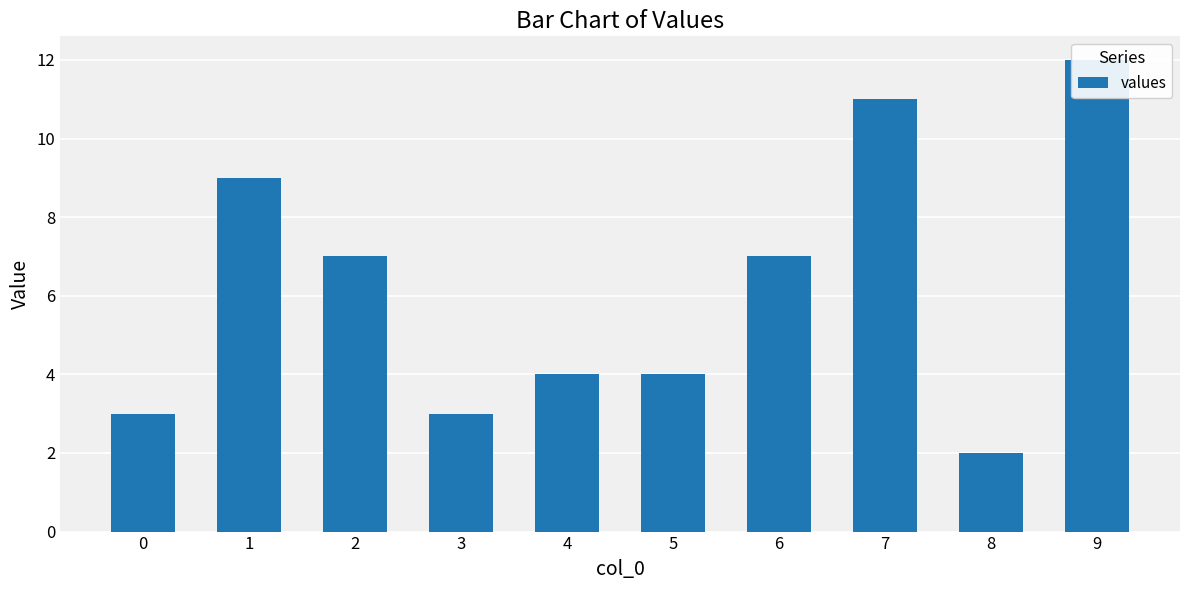

Count the number of data series in this chart.

1